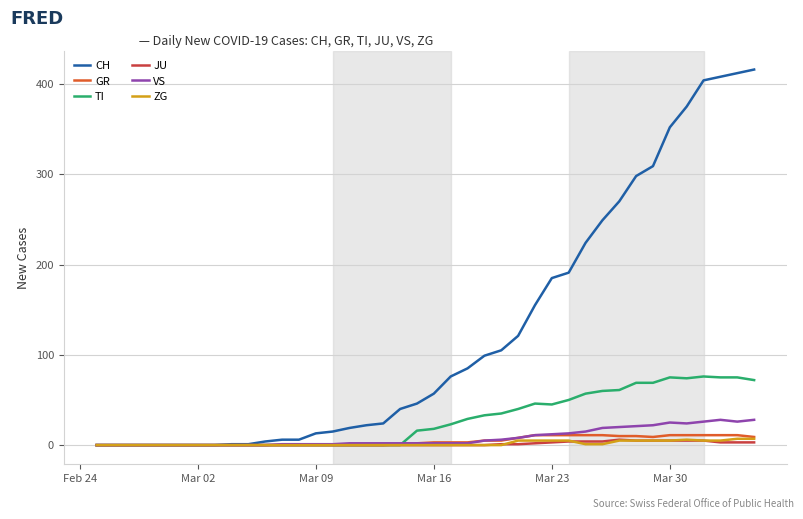

What is the maximum value for VS?

28